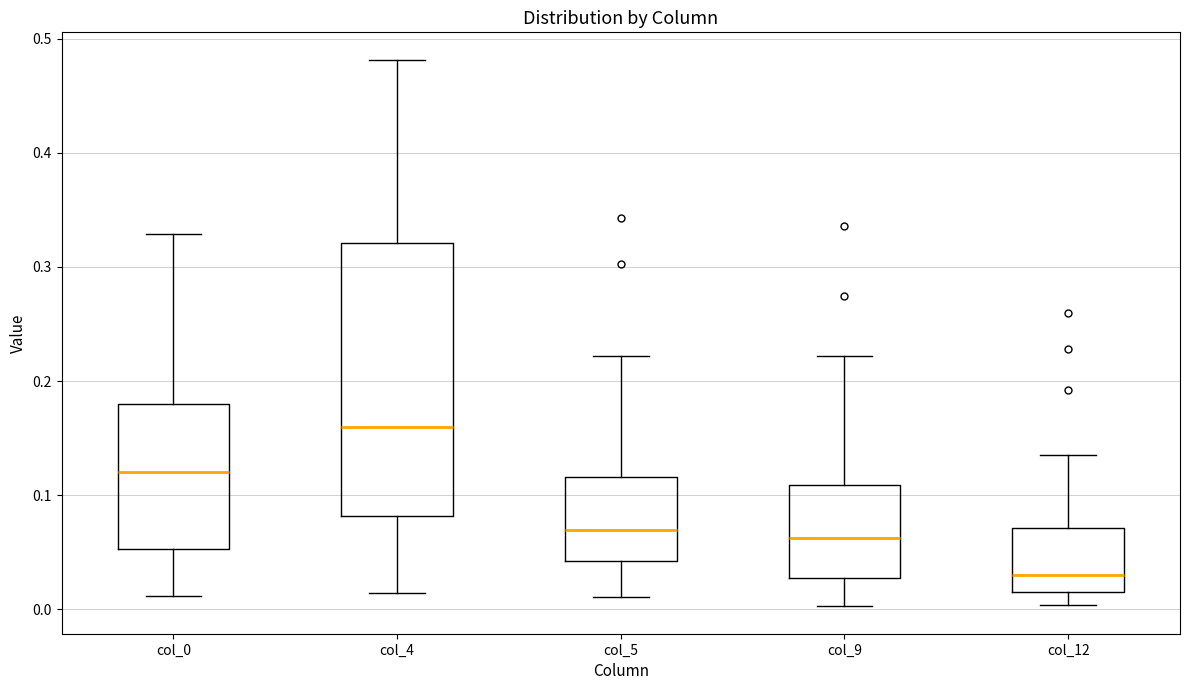

Reading left to right, read every box against the y-axis: the position of its median line, the range the box covers, and the ends of its whiskers. The values are not printed on the chart, so give them approximately, as read against the axis.

col_0: median 0.12, box 0.05 to 0.18, whiskers 0.01 to 0.33
col_4: median 0.16, box 0.08 to 0.32, whiskers 0.01 to 0.48
col_5: median 0.07, box 0.04 to 0.12, whiskers 0.01 to 0.22
col_9: median 0.06, box 0.03 to 0.11, whiskers 0.00 to 0.22
col_12: median 0.03, box 0.02 to 0.07, whiskers 0.00 to 0.14